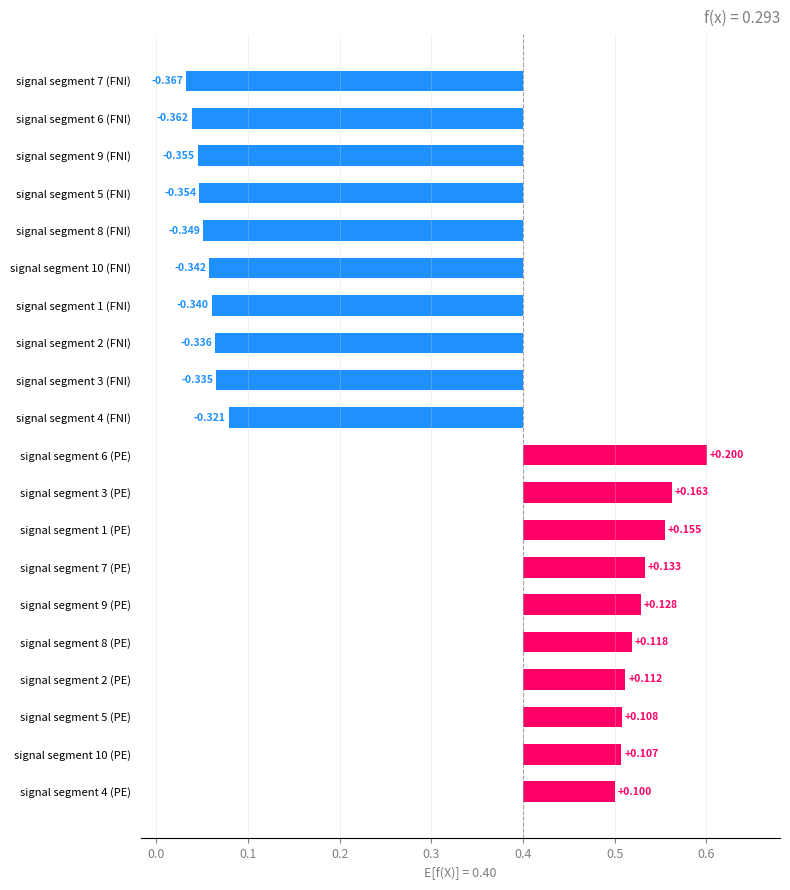

Is it true that the value at signal segment 1 (FNI) is -0.5?

False